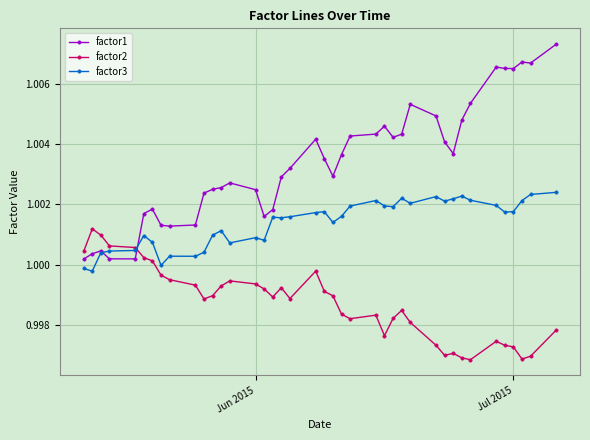

True or false: factor2 has more than 1 interior local peaks.

True